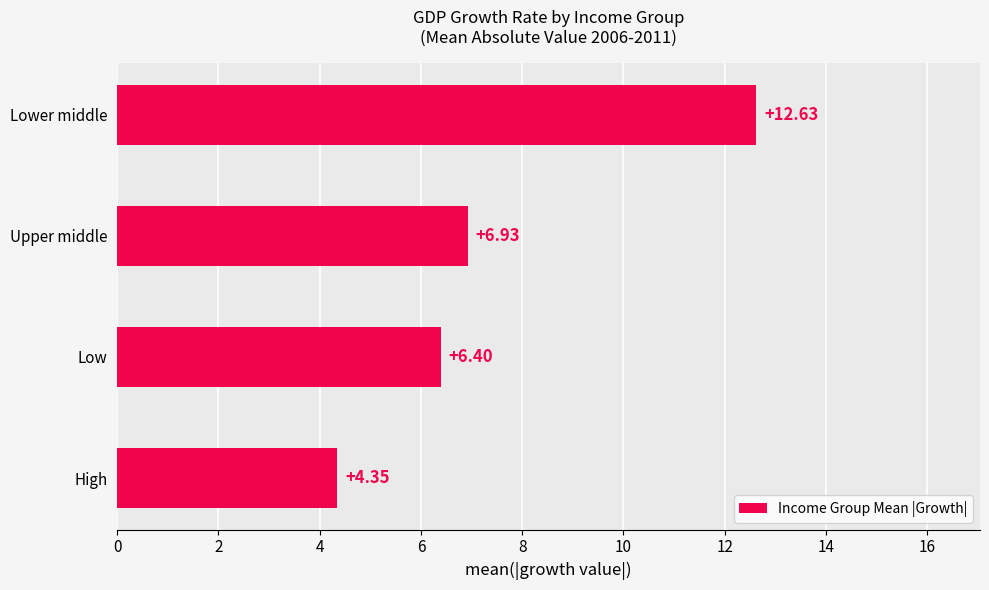

Where is the data nearest to the value 8?

Upper middle